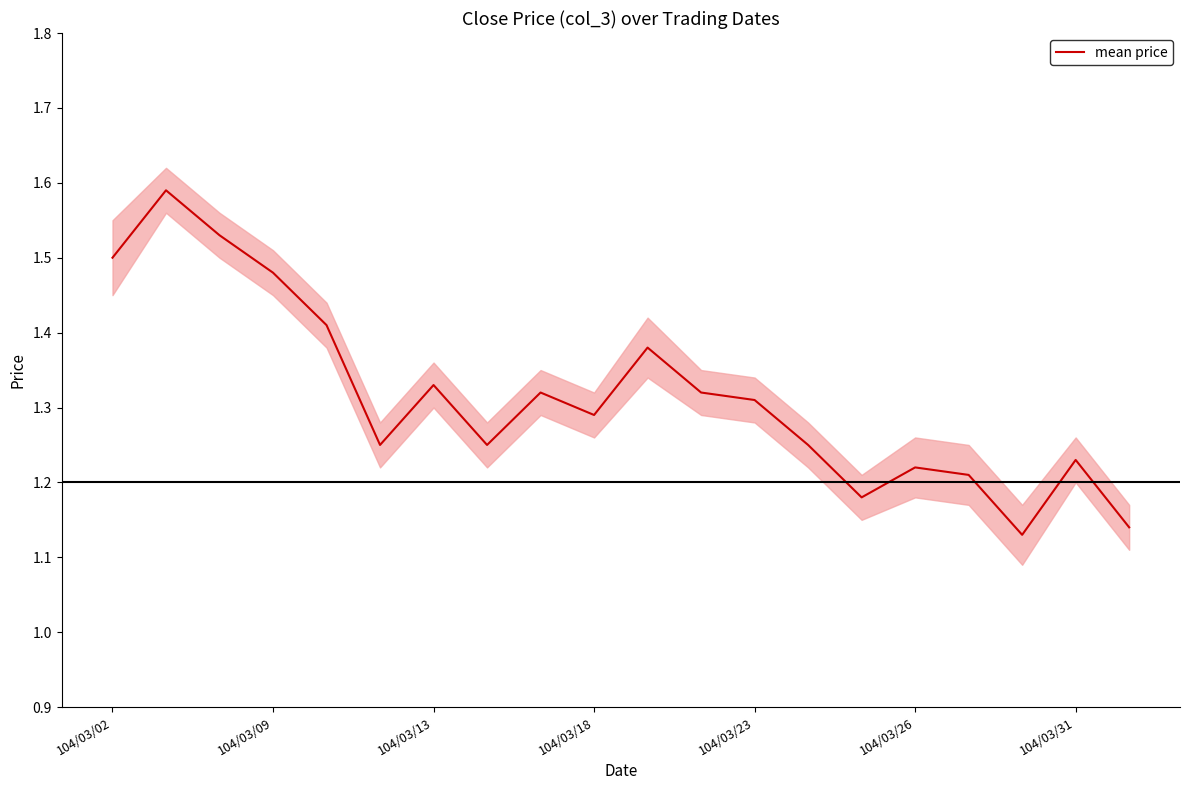

What is the average value?

1.3